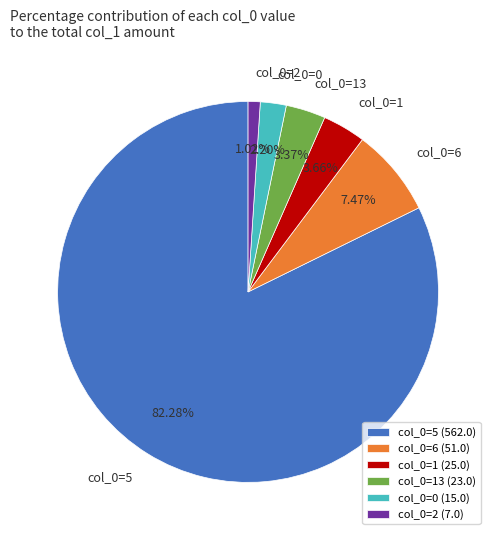

What is the ratio of the value at col_0=1 to the value at col_0=13?

1.1